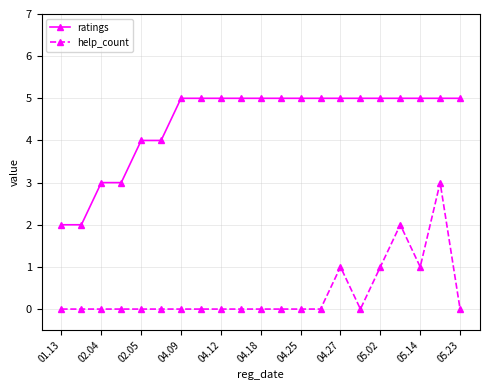

What is the value of the help_count point at the 15th from the left?

1